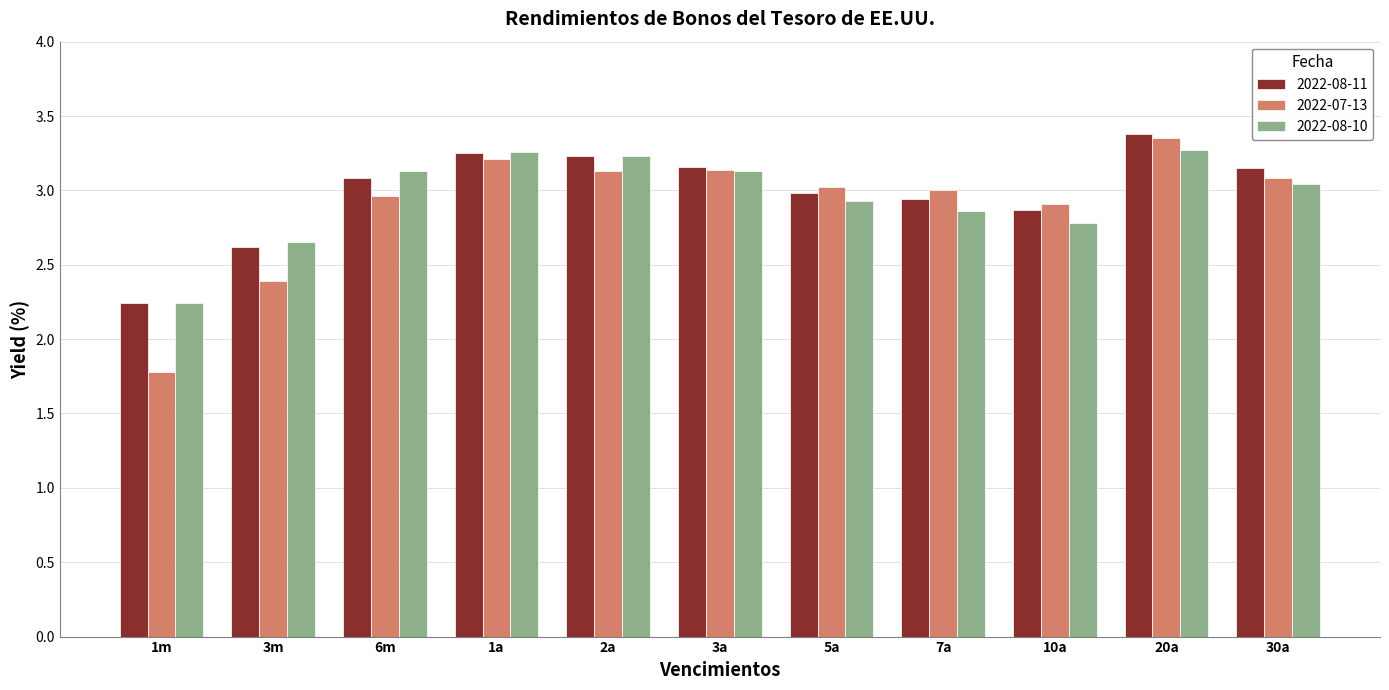

Which category has the highest value across all series?

20a